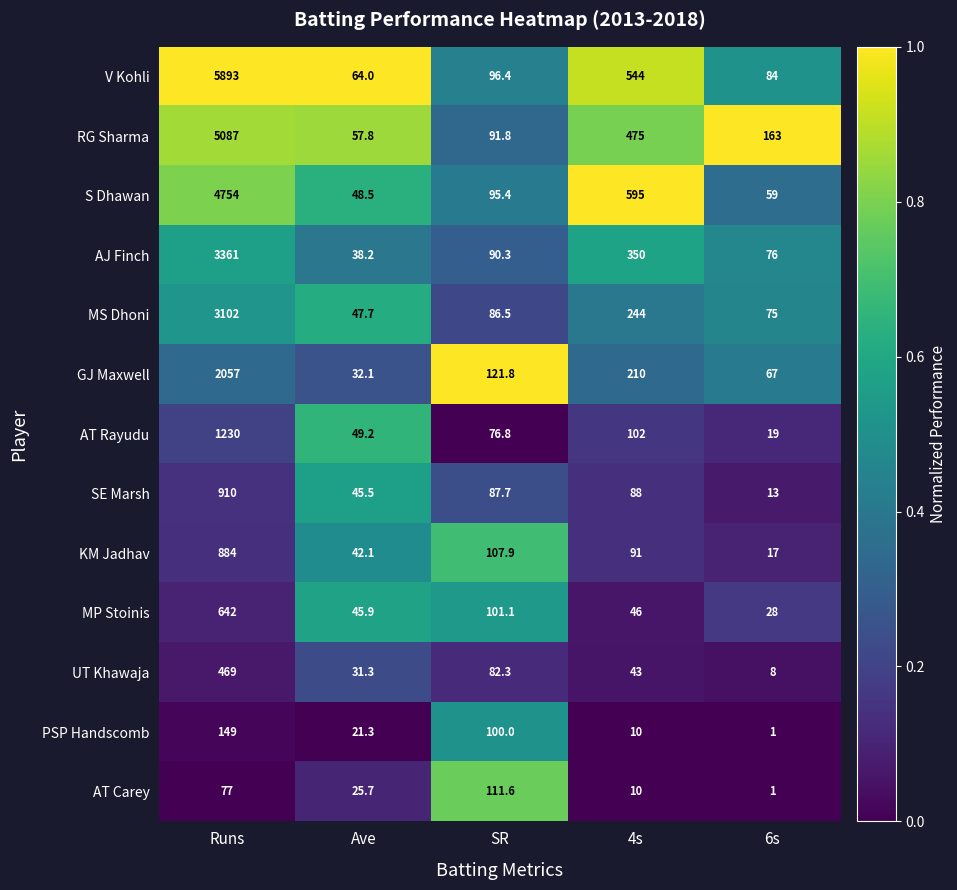

The V Kohli series shows 84.0 at 6s. True or false?

True